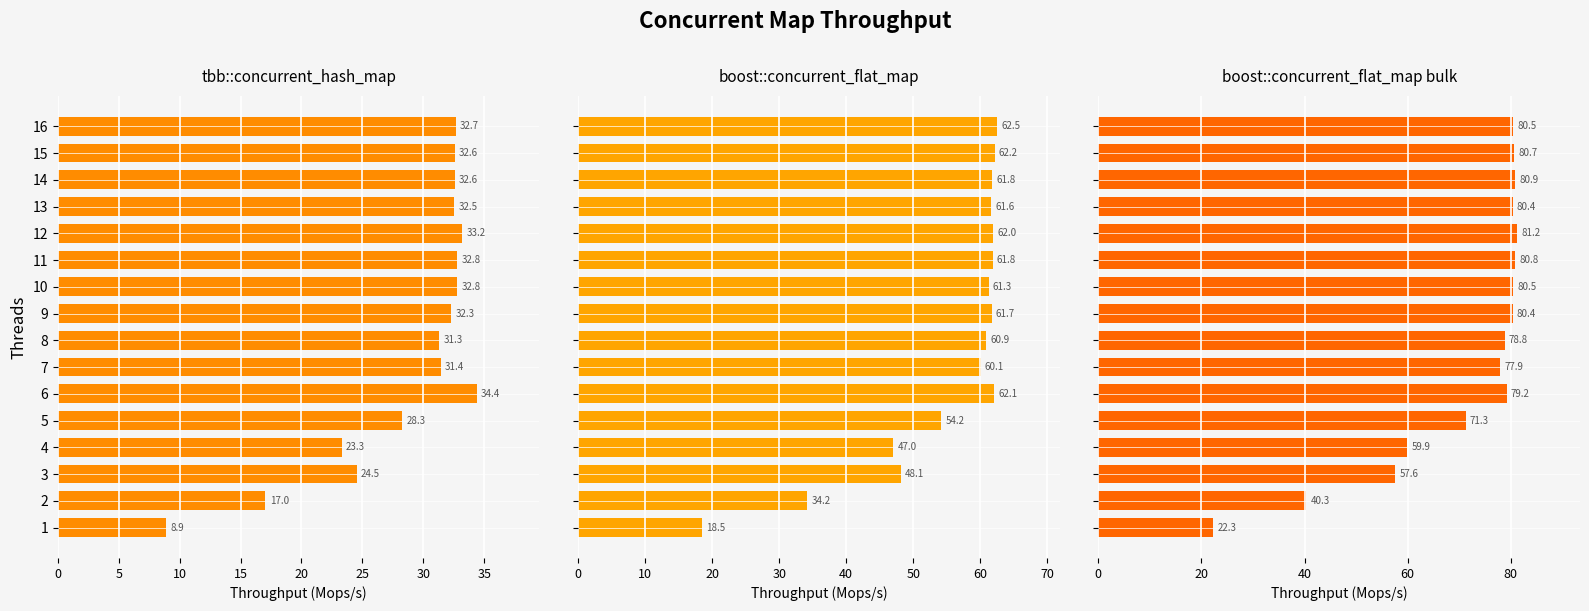

What is the value of the boost::concurrent_flat_map bulk bar at the 12th from the left?

81.2